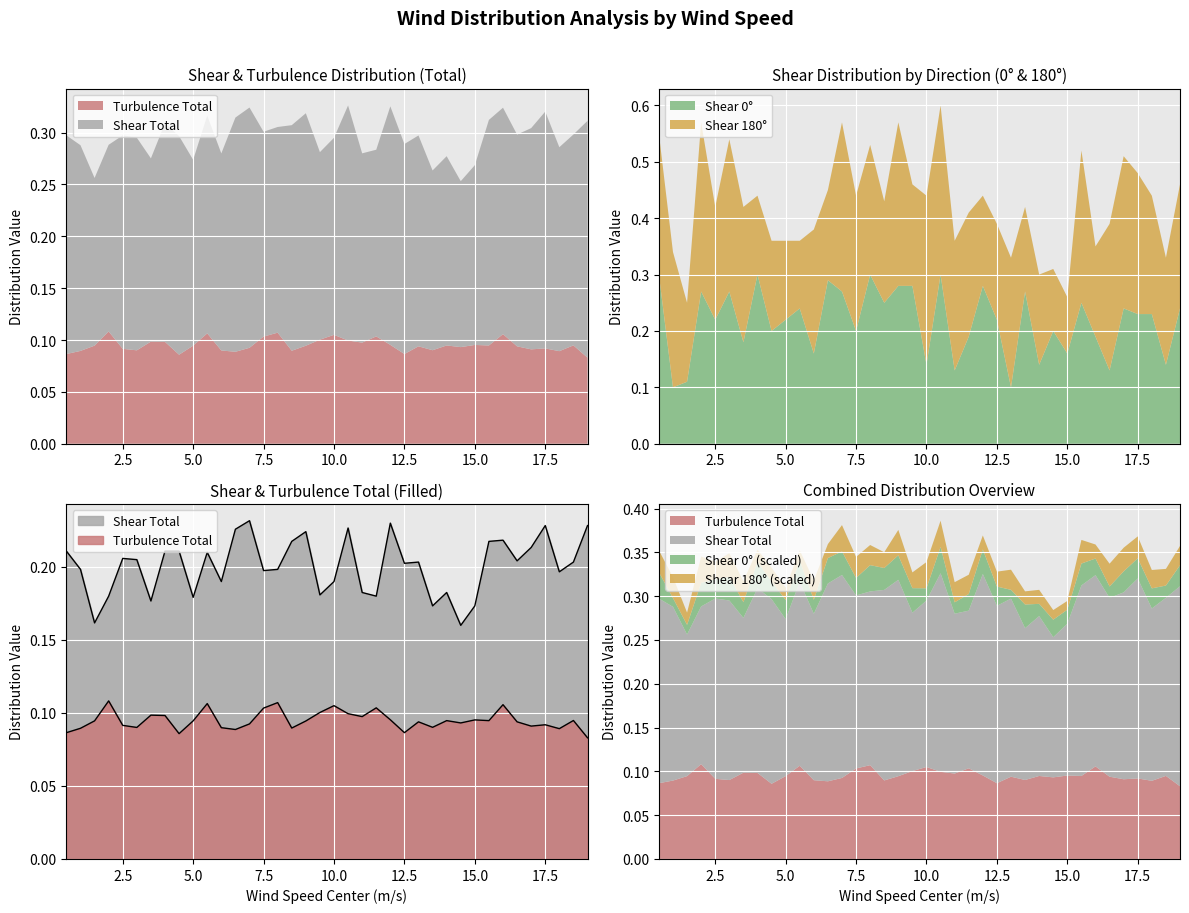

List the labels in order of Shear Total value, smallest first.

14.5, 1.5, 13.5, 15.0, 3.5, 5.0, 2.0, 11.5, 9.5, 11.0, 14.0, 10.0, 6.0, 18.0, 7.5, 8.0, 1.0, 12.5, 13.0, 18.5, 16.5, 3.0, 2.5, 5.5, 0.5, 4.0, 4.5, 17.0, 15.5, 8.5, 16.0, 9.0, 6.5, 10.5, 19.0, 17.5, 12.0, 7.0